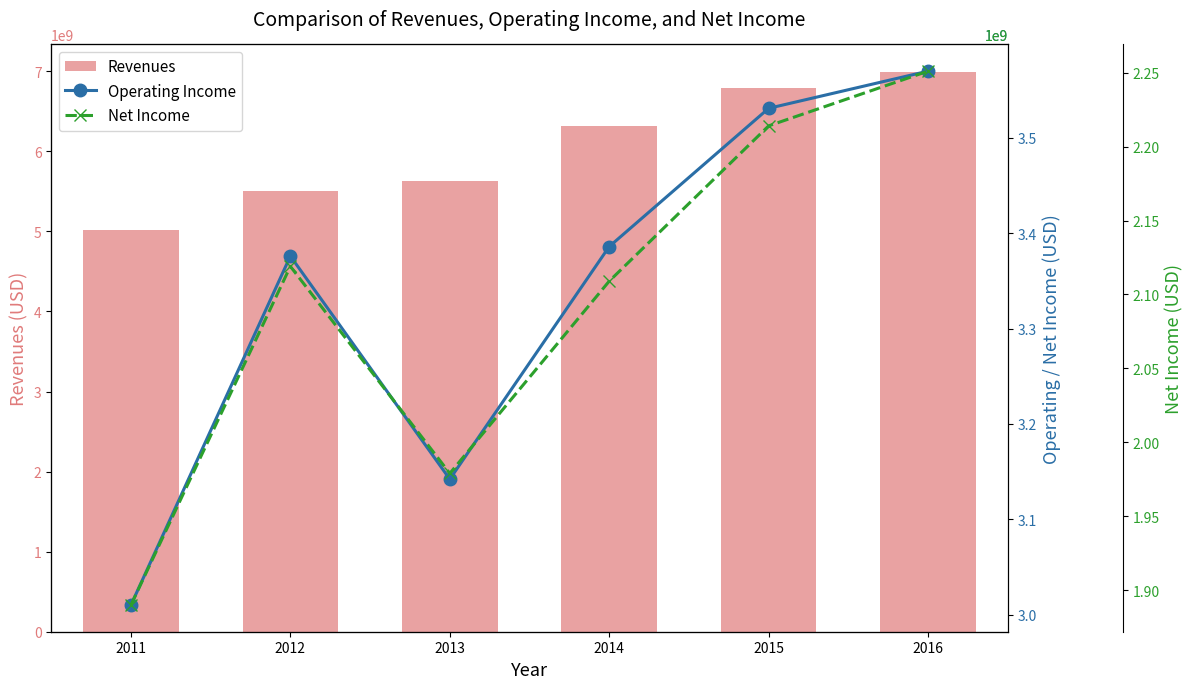

Count the Net Income values in the range 1979000000 to 2214000000.

4